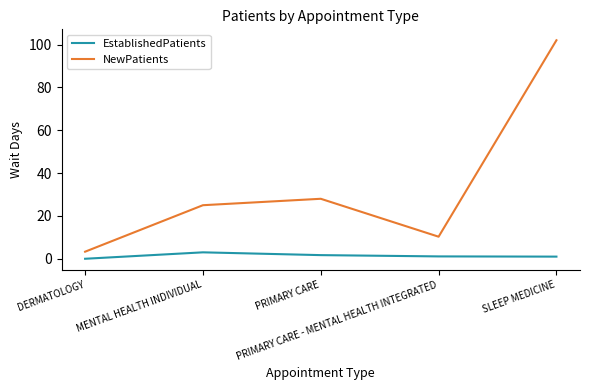

What is the total value across all series at MENTAL HEALTH INDIVIDUAL?

28.0